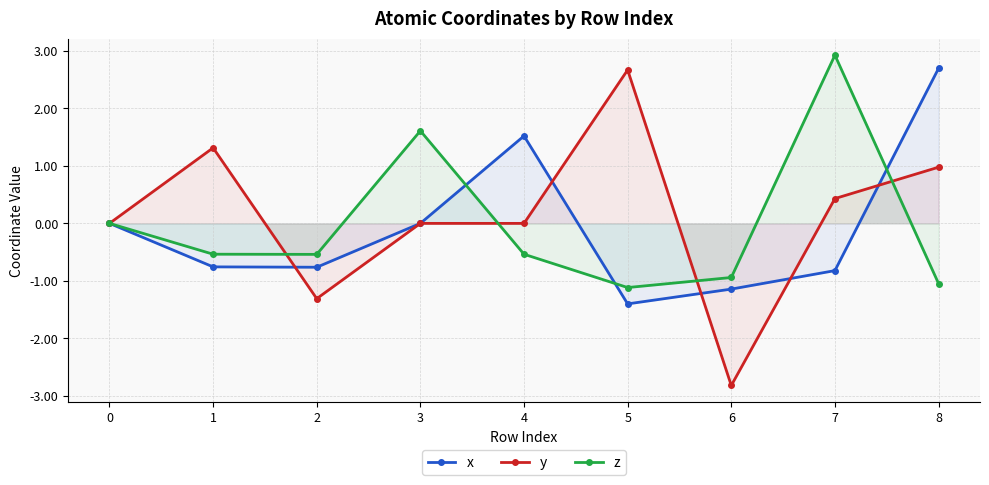

Rank the series by their average value, from lowest to highest.

x, z, y